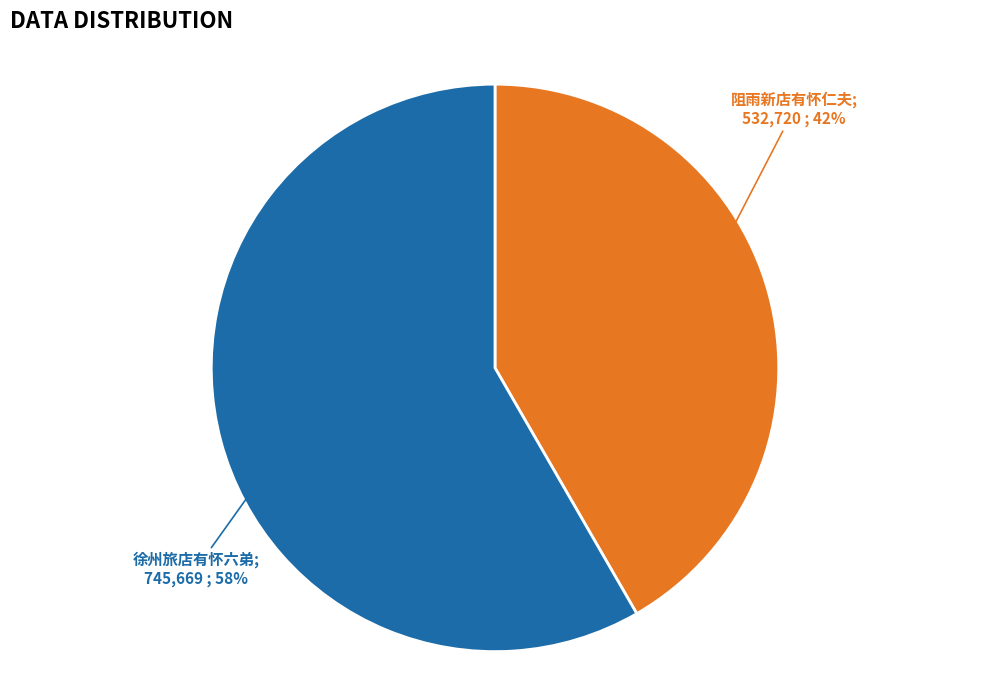

Is there any slice that represents more than half of the pie?

Yes